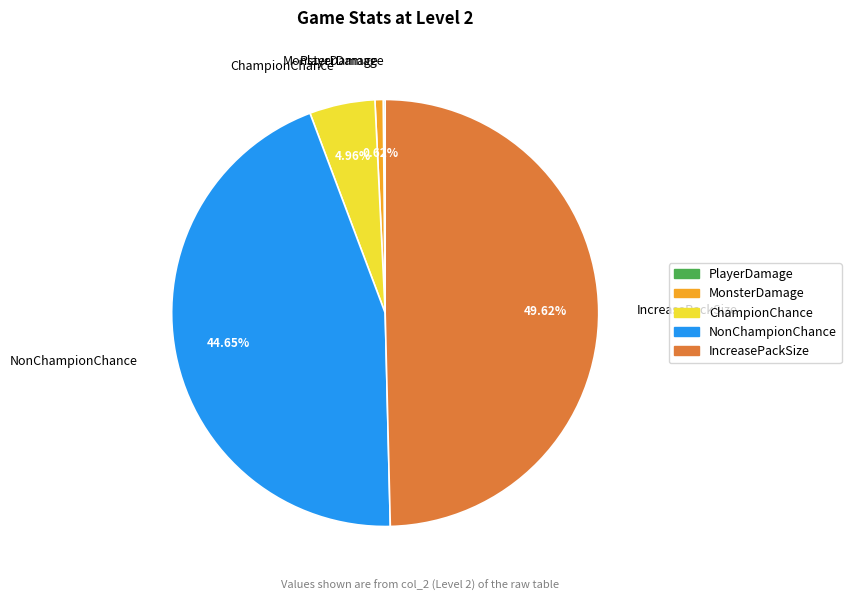

Is it true that MonsterDamage is 1% of the pie?

True